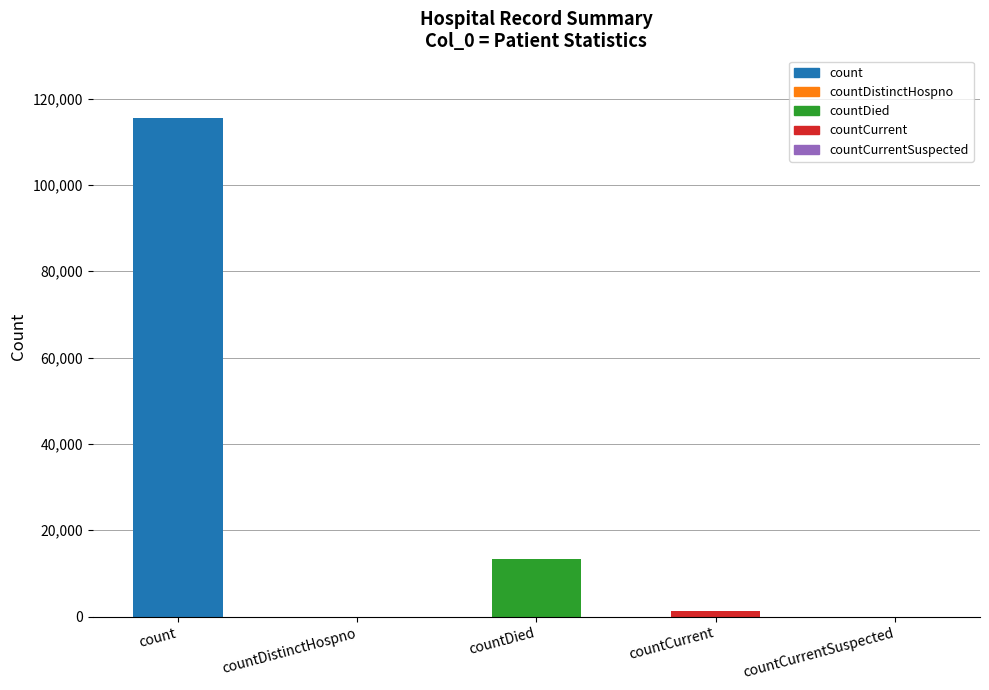

What is the maximum value shown in the chart?

115379